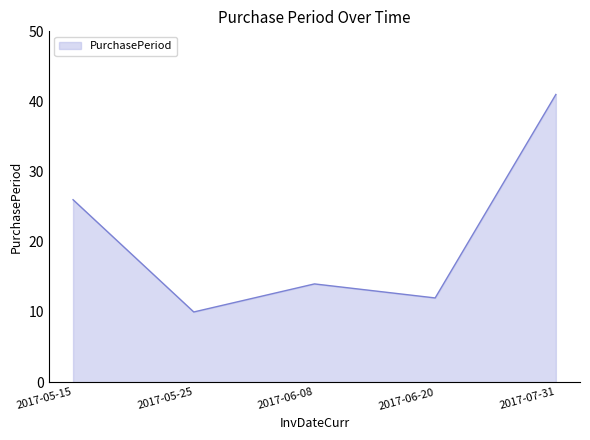

What position from the left is 2017-06-08?

3